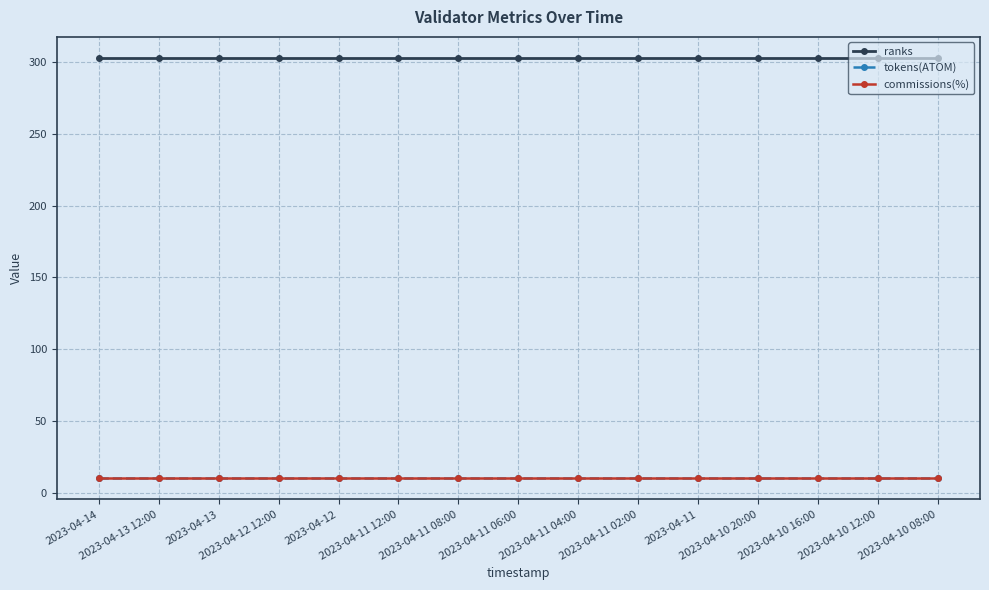

Reading left to right, what are all the values shown in this chart?

ranks: 303.0	303.0	303.0	303.0	303.0	303.0	303.0	303.0	303.0	303.0	303.0	303.0	303.0	303.0	303.0
tokens(ATOM): 10.1	10.1	10.1	10.1	10.1	10.1	10.1	10.1	10.1	10.1	10.1	10.1	10.1	10.1	10.1
commissions(%): 10.0	10.0	10.0	10.0	10.0	10.0	10.0	10.0	10.0	10.0	10.0	10.0	10.0	10.0	10.0